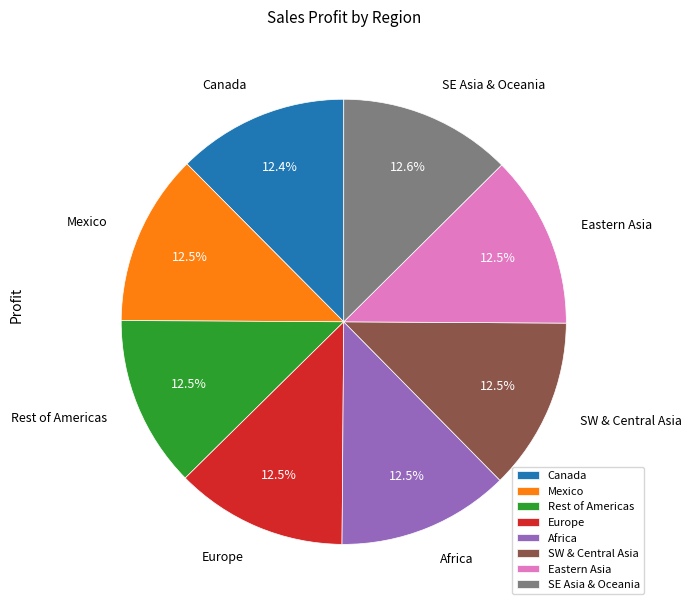

What is the ratio of the value at Africa to the value at Canada?

1.0